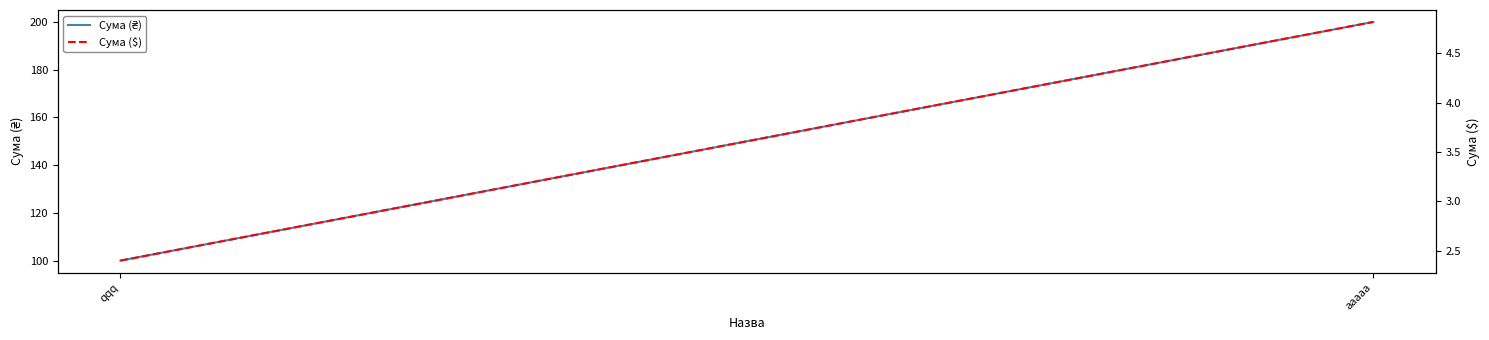

Which series has the largest range (max minus min)?

Сума (₴)